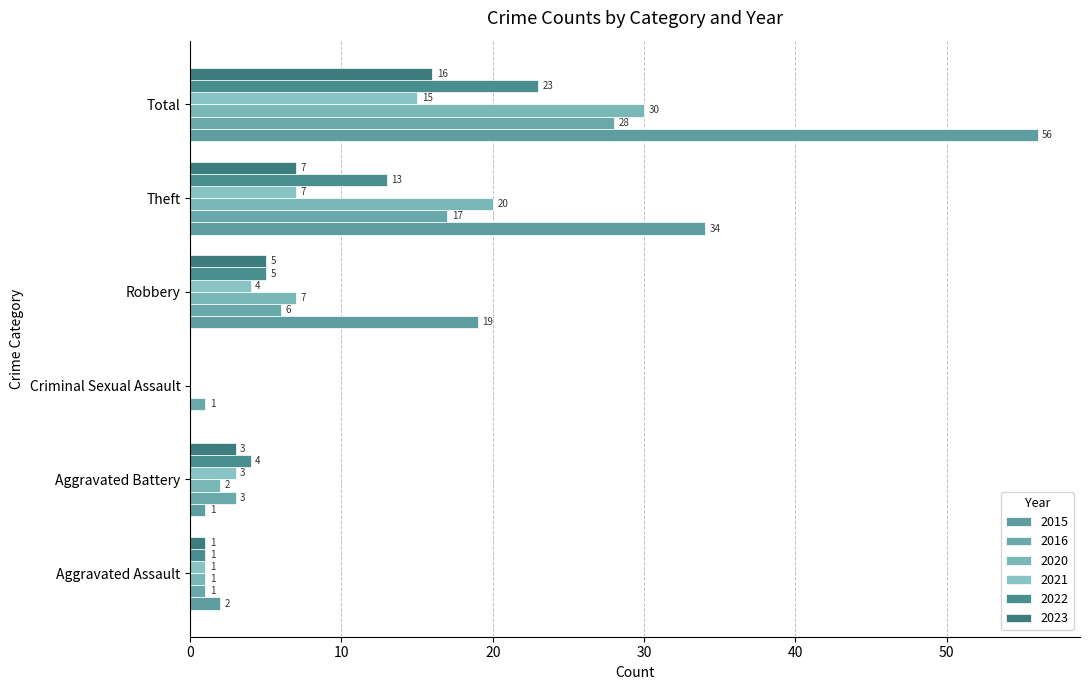

Which label corresponds to the smallest value in the chart?

Criminal Sexual Assault